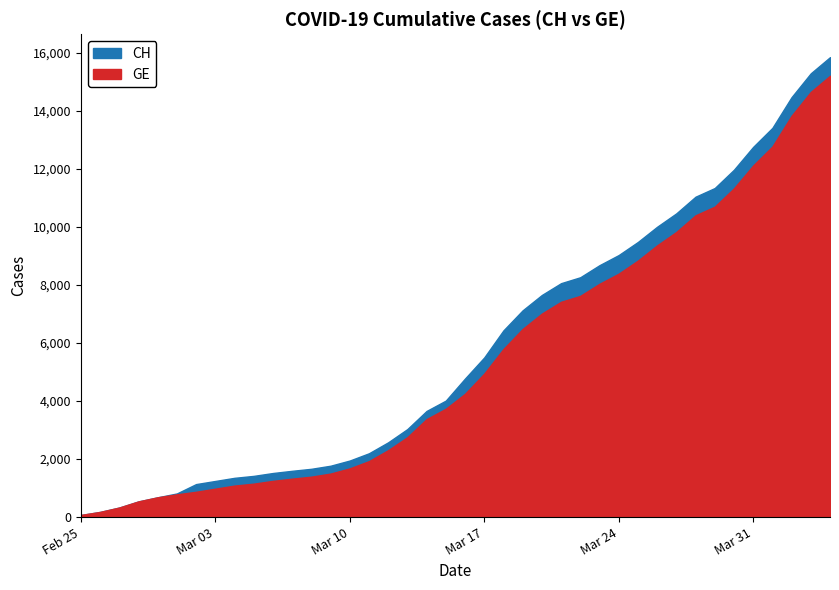

How many categories are shown in the chart?

40